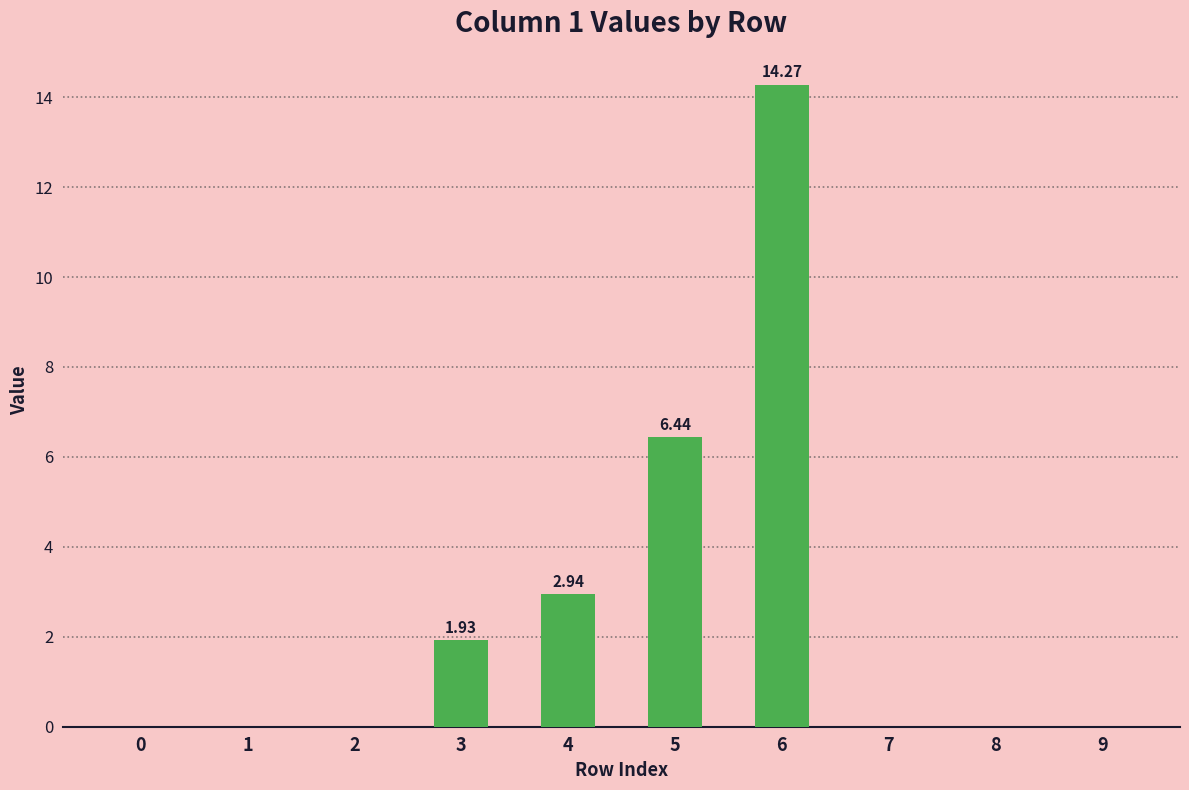

Reading right to left, what are all the values shown in this chart?

9=0.0	8=0.0	7=0.0	6=14.3	5=6.4	4=2.9	3=1.9	2=0.0	1=0.0	0=0.0